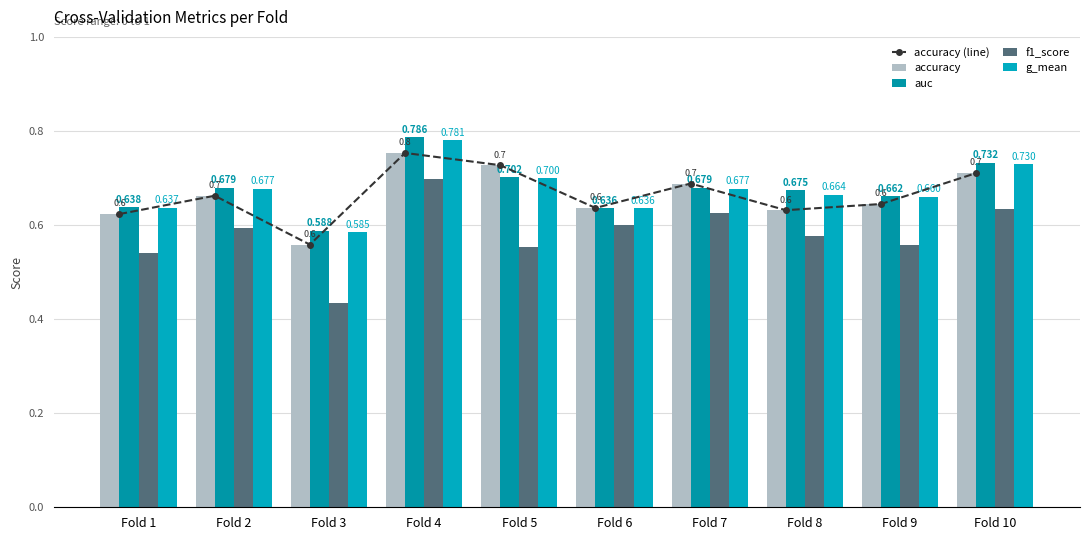

Does the chart contain any negative values?

No